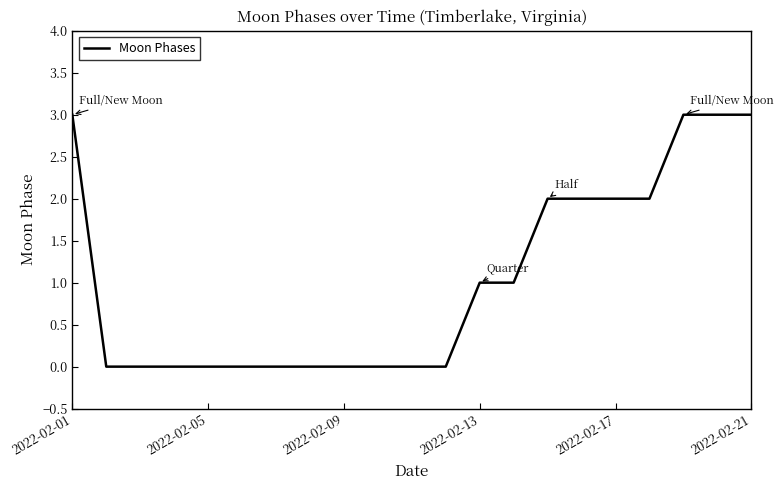

What is the difference between the maximum and minimum values?

3